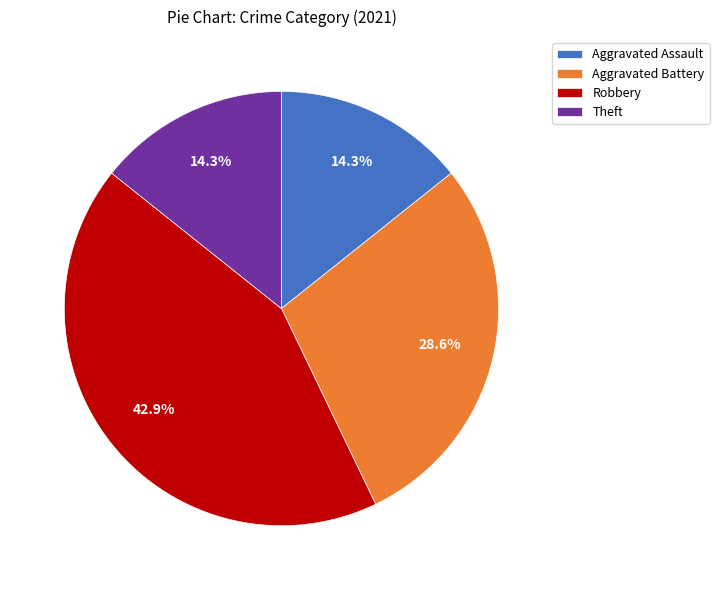

What portion of the pie excludes Aggravated Assault?

85.7%